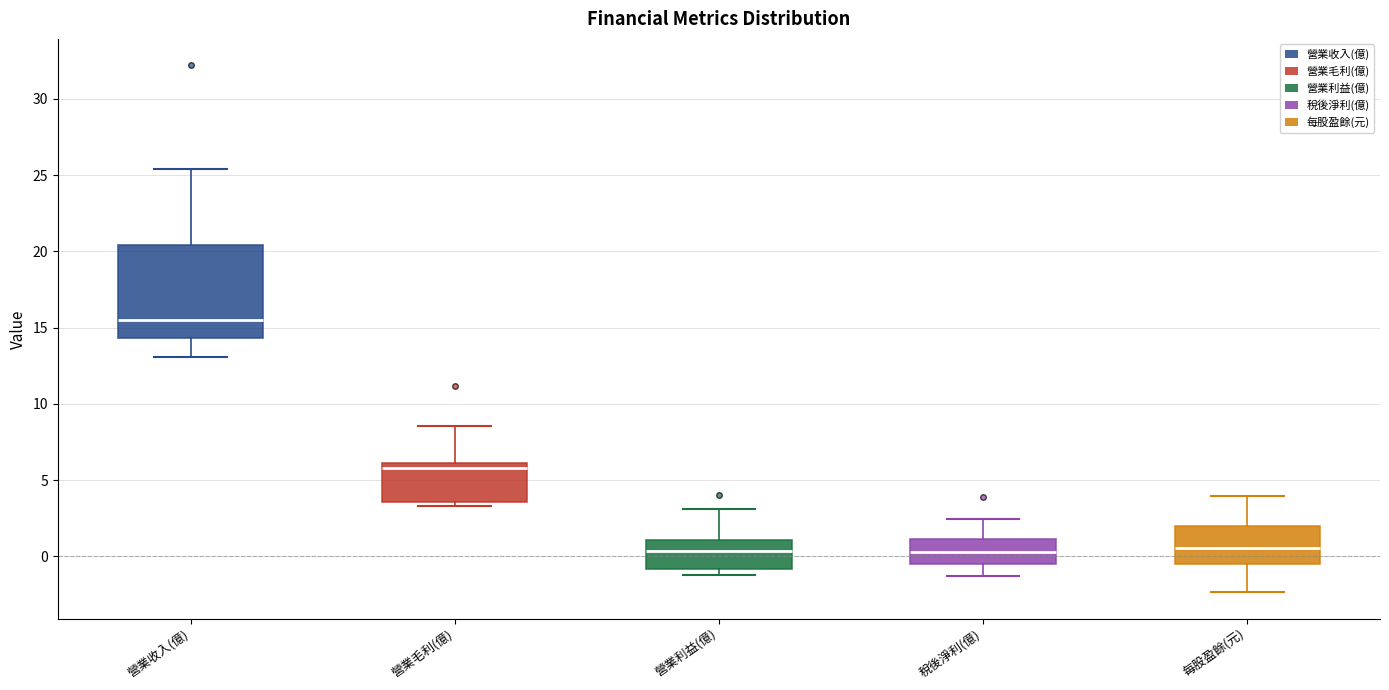

Where is the lower edge of the box for 營業毛利(億) on the y-axis? The values are not printed on the chart, so give them approximately, as read against the axis.

3.5